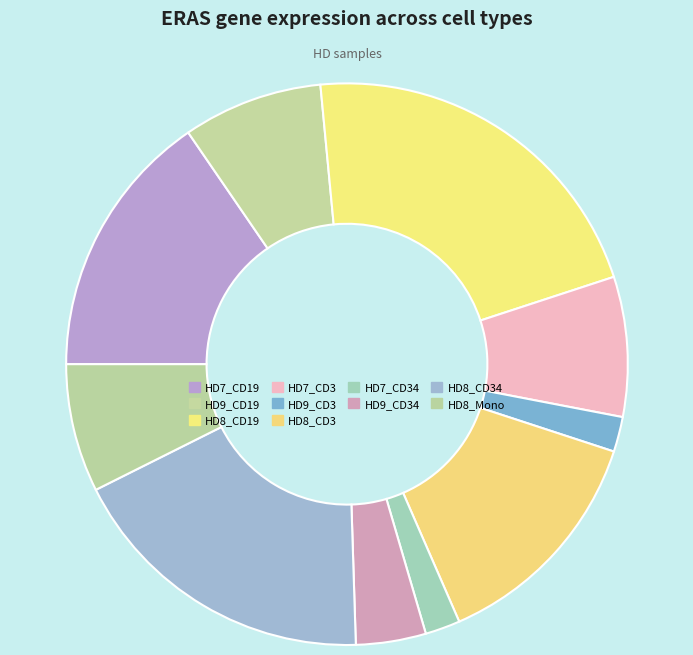

What is the change in value from HD7_CD3 to HD8_CD3?

+0.1